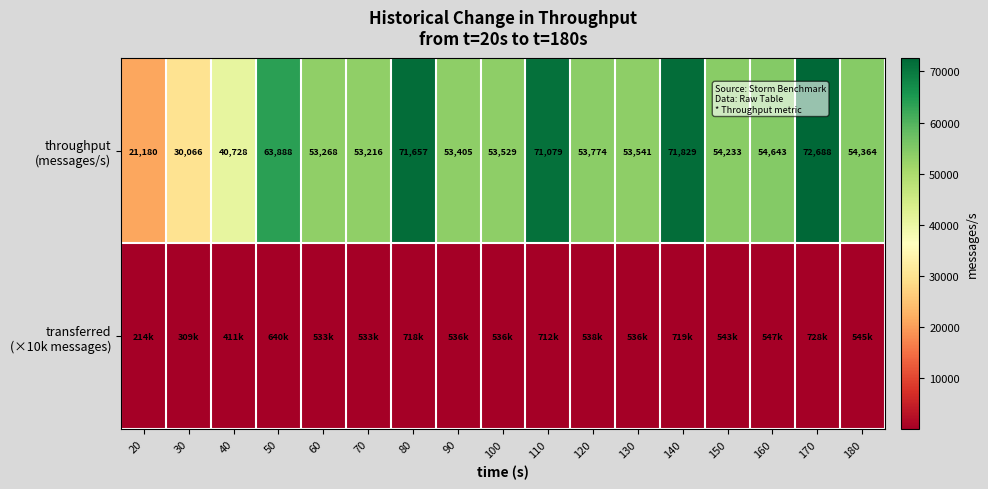

Which has a higher value, 110 or 20?

110